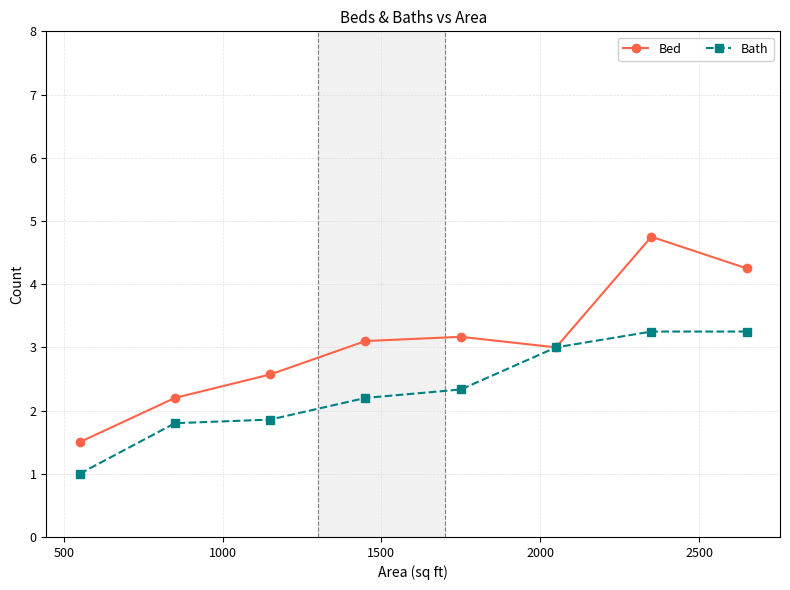

Which series has the widest spread of values?

Bed